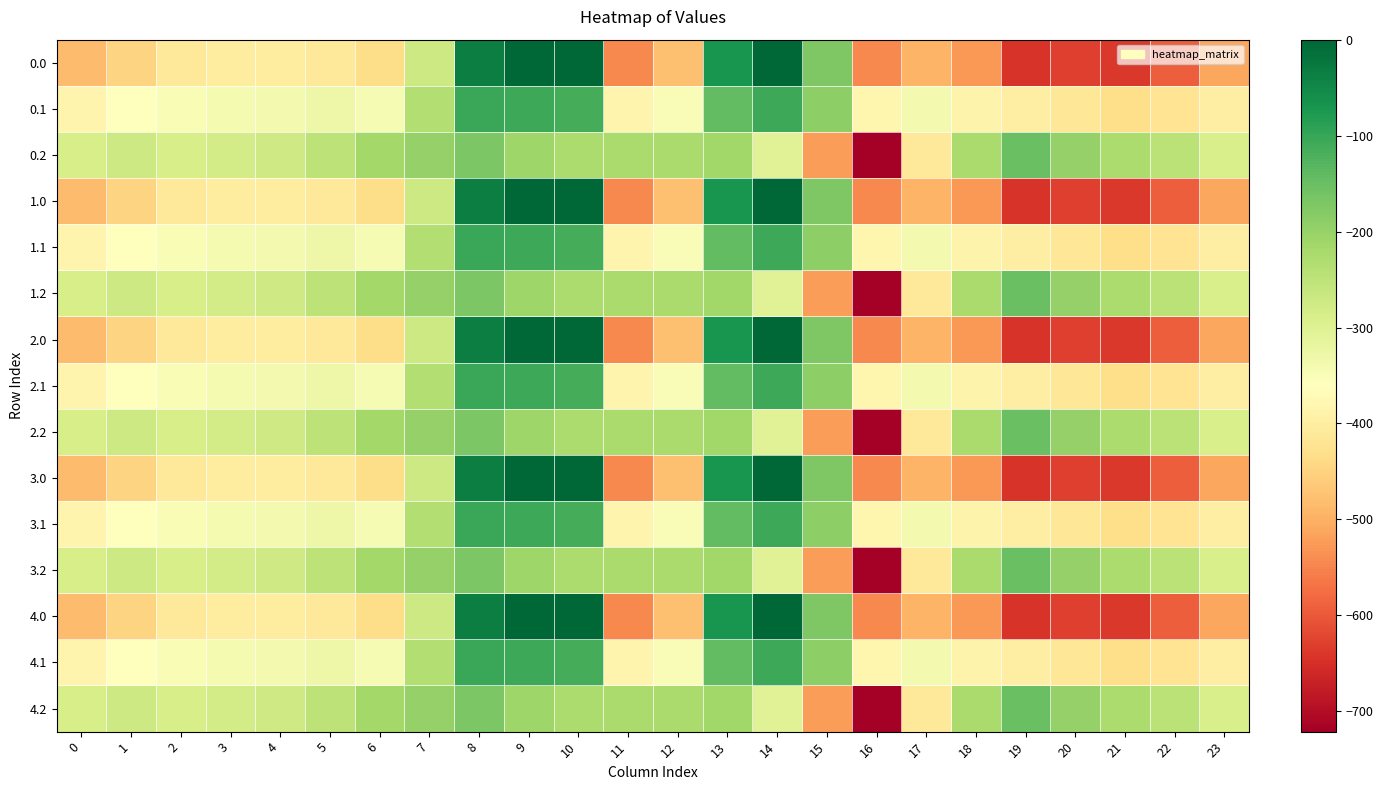

Reading right to left, transcribe all the data shown in this chart.

0.0: 23=-511.3	22=-592.3	21=-638.4	20=-629.9	19=-644.5	18=-529.6	17=-493.8	16=-545.4	15=-172.8	14=-0.3	13=-70.2	12=-477.2	11=-544.3	10=0.0	9=0.0	8=-35.0	7=-270.7	6=-435.0	5=-410.8	4=-404.9	3=-404.4	2=-410.3	1=-449.5	0=-482.0
0.1: 23=-399.4	22=-419.9	21=-432.4	20=-414.5	19=-399.7	18=-388.5	17=-340.1	16=-380.5	15=-190.4	14=-105.5	13=-141.2	12=-350.8	11=-384.7	10=-114.0	9=-104.8	8=-102.3	7=-234.9	6=-345.2	5=-329.5	4=-339.6	3=-342.7	2=-347.9	1=-361.1	0=-384.6
0.2: 23=-287.5	22=-247.4	21=-226.4	20=-199.2	19=-151.1	18=-223.1	17=-409.5	16=-721.2	15=-522.2	14=-301.9	13=-212.2	12=-224.3	11=-225.2	10=-228.0	9=-209.6	8=-169.5	7=-199.0	6=-216.4	5=-248.1	4=-274.4	3=-281.0	2=-285.5	1=-272.7	0=-287.1
1.0: 23=-511.3	22=-592.3	21=-638.4	20=-629.9	19=-644.5	18=-529.6	17=-493.8	16=-545.4	15=-172.8	14=-0.3	13=-70.2	12=-477.2	11=-544.3	10=0.0	9=0.0	8=-35.0	7=-270.7	6=-435.0	5=-410.8	4=-404.9	3=-404.4	2=-410.3	1=-449.5	0=-482.0
1.1: 23=-399.4	22=-419.9	21=-432.4	20=-414.5	19=-399.7	18=-388.5	17=-340.1	16=-380.5	15=-190.4	14=-105.5	13=-141.2	12=-350.8	11=-384.7	10=-114.0	9=-104.8	8=-102.3	7=-234.9	6=-345.2	5=-329.5	4=-339.6	3=-342.7	2=-347.9	1=-361.1	0=-384.6
1.2: 23=-287.5	22=-247.4	21=-226.4	20=-199.2	19=-151.1	18=-223.1	17=-409.5	16=-721.2	15=-522.2	14=-301.9	13=-212.2	12=-224.3	11=-225.2	10=-228.0	9=-209.6	8=-169.5	7=-199.0	6=-216.4	5=-248.1	4=-274.4	3=-281.0	2=-285.5	1=-272.7	0=-287.1
2.0: 23=-511.3	22=-592.3	21=-638.4	20=-629.9	19=-644.5	18=-529.6	17=-493.8	16=-545.4	15=-172.8	14=-0.3	13=-70.2	12=-477.2	11=-544.3	10=0.0	9=0.0	8=-35.0	7=-270.7	6=-435.0	5=-410.8	4=-404.9	3=-404.4	2=-410.3	1=-449.5	0=-482.0
2.1: 23=-399.4	22=-419.9	21=-432.4	20=-414.5	19=-399.7	18=-388.5	17=-340.1	16=-380.5	15=-190.4	14=-105.5	13=-141.2	12=-350.8	11=-384.7	10=-114.0	9=-104.8	8=-102.3	7=-234.9	6=-345.2	5=-329.5	4=-339.6	3=-342.7	2=-347.9	1=-361.1	0=-384.6
2.2: 23=-287.5	22=-247.4	21=-226.4	20=-199.2	19=-151.1	18=-223.1	17=-409.5	16=-721.2	15=-522.2	14=-301.9	13=-212.2	12=-224.3	11=-225.2	10=-228.0	9=-209.6	8=-169.5	7=-199.0	6=-216.4	5=-248.1	4=-274.4	3=-281.0	2=-285.5	1=-272.7	0=-287.1
3.0: 23=-511.3	22=-592.3	21=-638.4	20=-629.9	19=-644.5	18=-529.6	17=-493.8	16=-545.4	15=-172.8	14=-0.3	13=-70.2	12=-477.2	11=-544.3	10=0.0	9=0.0	8=-35.0	7=-270.7	6=-435.0	5=-410.8	4=-404.9	3=-404.4	2=-410.3	1=-449.5	0=-482.0
3.1: 23=-399.4	22=-419.9	21=-432.4	20=-414.5	19=-399.7	18=-388.5	17=-340.1	16=-380.5	15=-190.4	14=-105.5	13=-141.2	12=-350.8	11=-384.7	10=-114.0	9=-104.8	8=-102.3	7=-234.9	6=-345.2	5=-329.5	4=-339.6	3=-342.7	2=-347.9	1=-361.1	0=-384.6
3.2: 23=-287.5	22=-247.4	21=-226.4	20=-199.2	19=-151.1	18=-223.1	17=-409.5	16=-721.2	15=-522.2	14=-301.9	13=-212.2	12=-224.3	11=-225.2	10=-228.0	9=-209.6	8=-169.5	7=-199.0	6=-216.4	5=-248.1	4=-274.4	3=-281.0	2=-285.5	1=-272.7	0=-287.1
4.0: 23=-511.3	22=-592.3	21=-638.4	20=-629.9	19=-644.5	18=-529.6	17=-493.8	16=-545.4	15=-172.8	14=-0.3	13=-70.2	12=-477.2	11=-544.3	10=0.0	9=0.0	8=-35.0	7=-270.7	6=-435.0	5=-410.8	4=-404.9	3=-404.4	2=-410.3	1=-449.5	0=-482.0
4.1: 23=-399.4	22=-419.9	21=-432.4	20=-414.5	19=-399.7	18=-388.5	17=-340.1	16=-380.5	15=-190.4	14=-105.5	13=-141.2	12=-350.8	11=-384.7	10=-114.0	9=-104.8	8=-102.3	7=-234.9	6=-345.2	5=-329.5	4=-339.6	3=-342.7	2=-347.9	1=-361.1	0=-384.6
4.2: 23=-287.5	22=-247.4	21=-226.4	20=-199.2	19=-151.1	18=-223.1	17=-409.5	16=-721.2	15=-522.2	14=-301.9	13=-212.2	12=-224.3	11=-225.2	10=-228.0	9=-209.6	8=-169.5	7=-199.0	6=-216.4	5=-248.1	4=-274.4	3=-281.0	2=-285.5	1=-272.7	0=-287.1